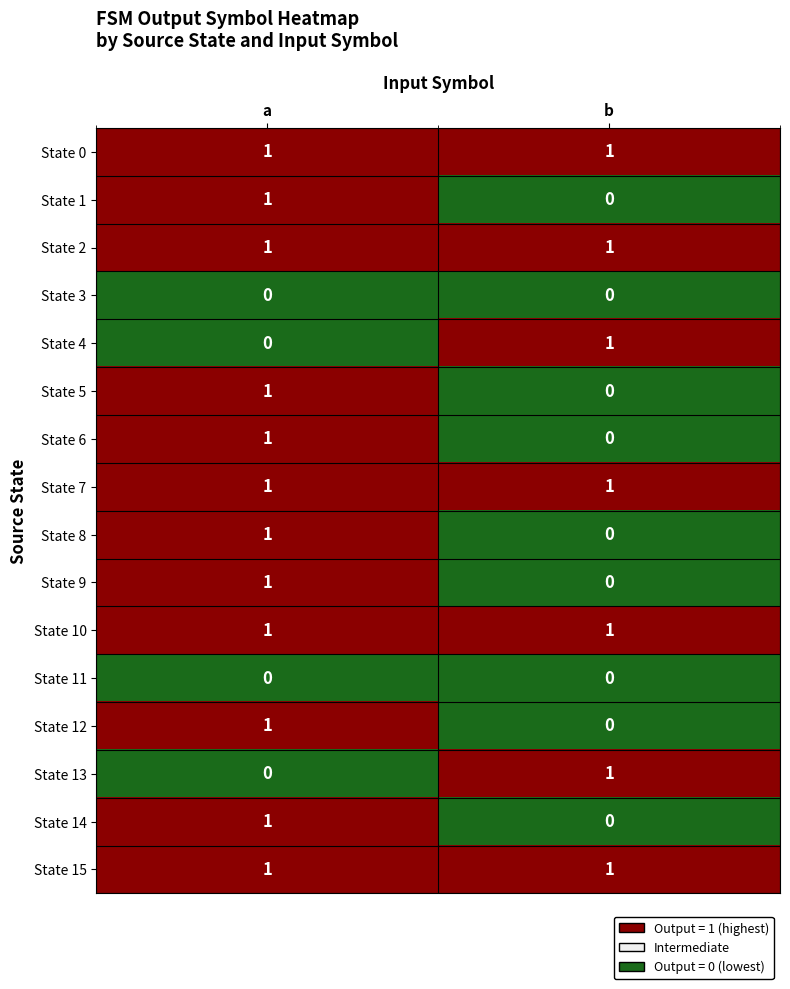

Rank the categories by State 5 value from highest to lowest.

a, b